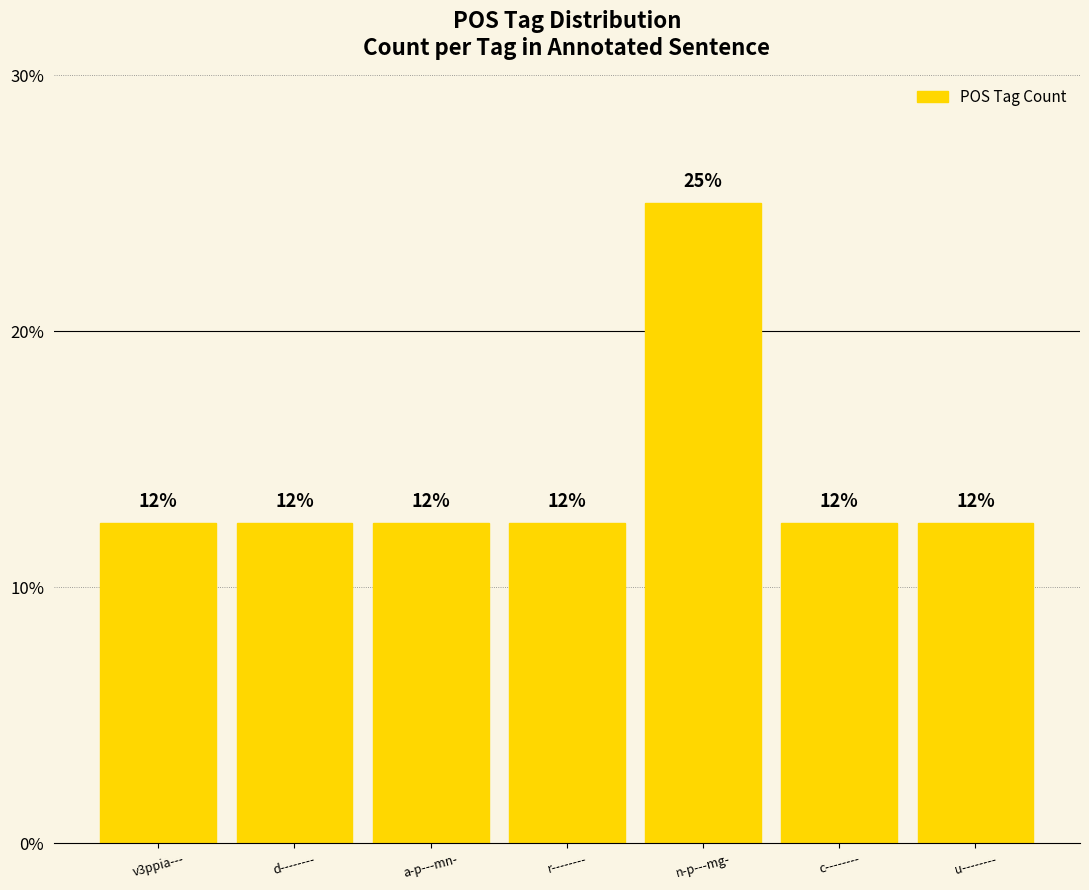

List the labels in order of value, smallest first.

v3ppia---, d--------, a-p---mn-, r--------, c--------, u--------, n-p---mg-